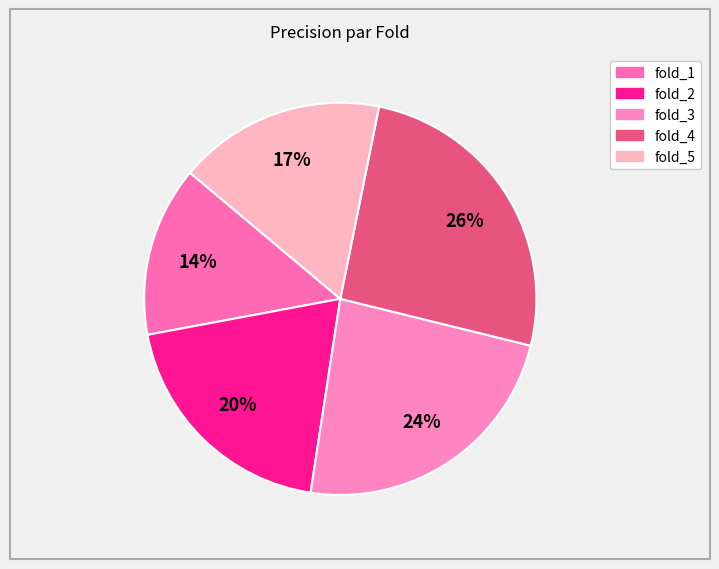

Which slice is the largest?

fold_4